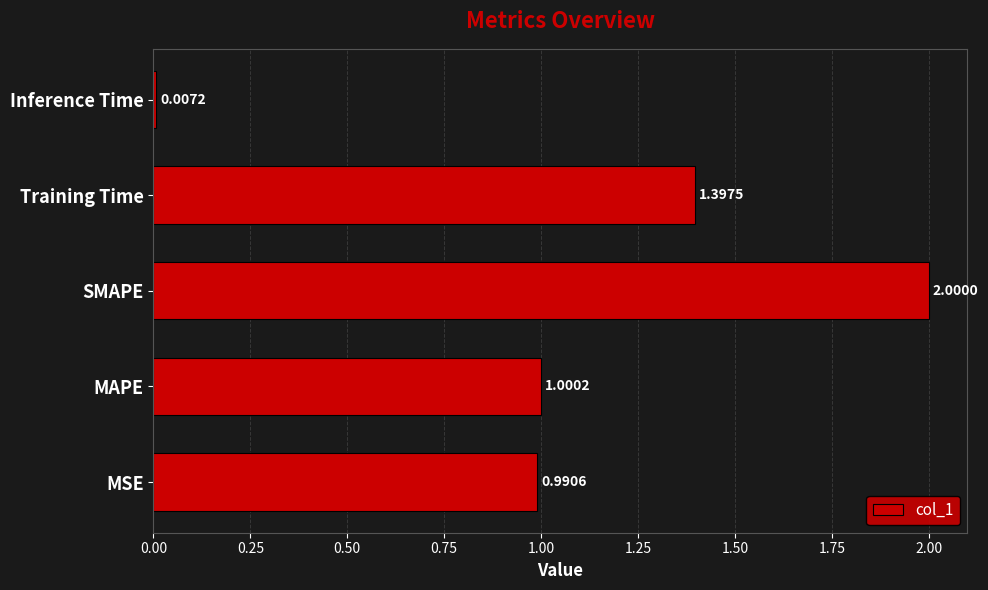

List the labels in order of value, smallest first.

Inference Time, MSE, MAPE, Training Time, SMAPE